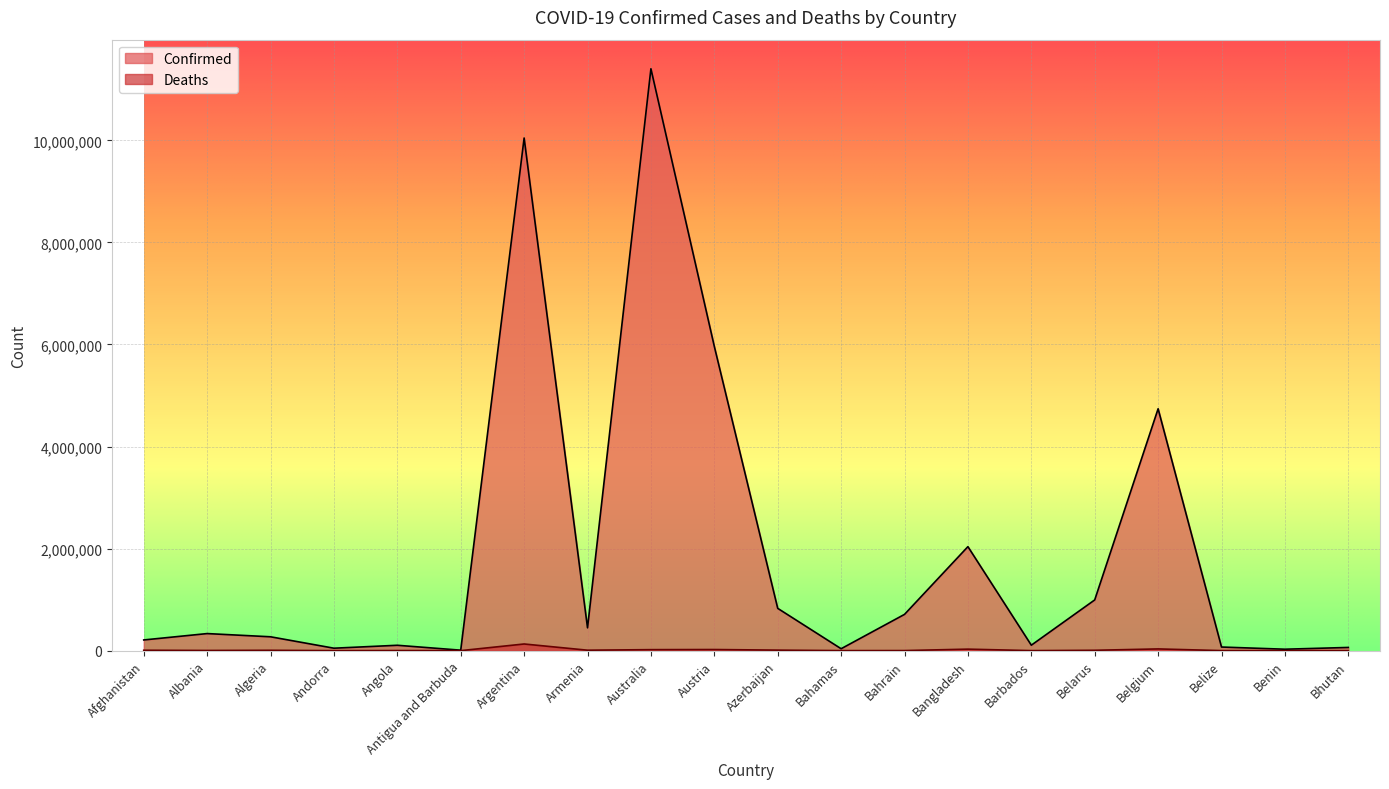

True or false: Deaths and Confirmed intersect in this chart.

False